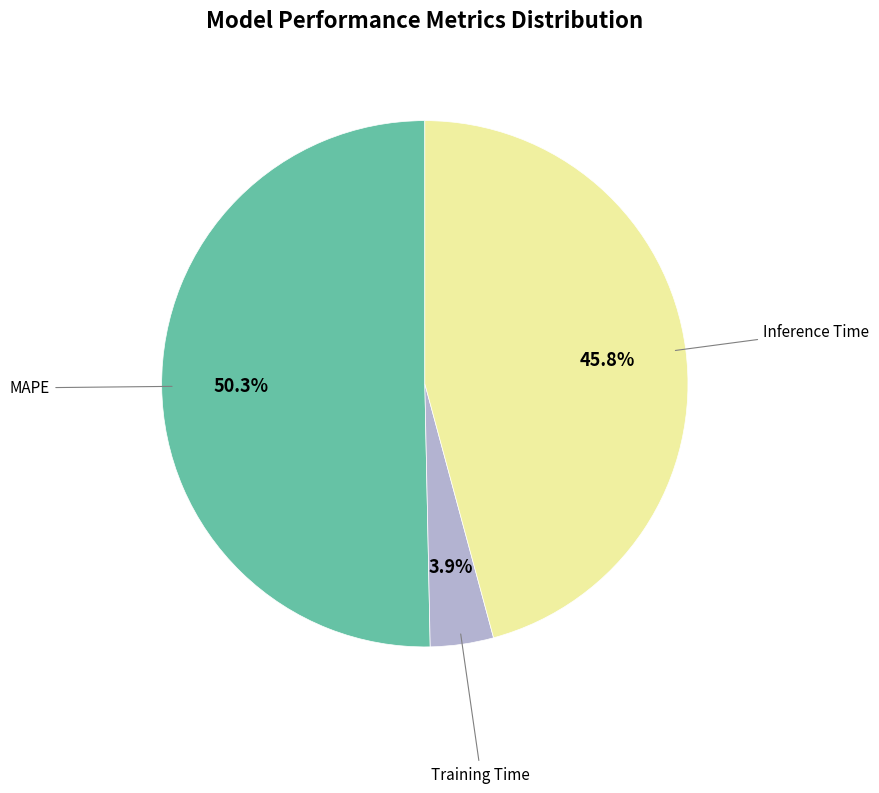

How many slices are in this pie chart?

3